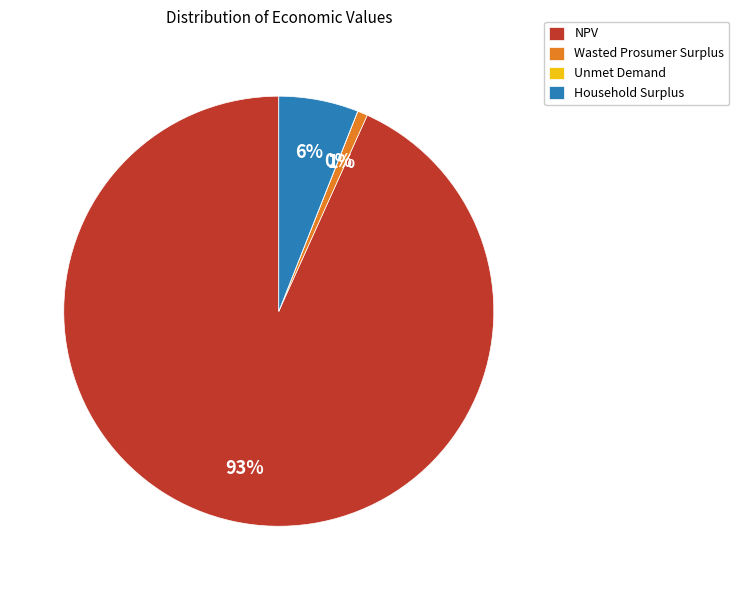

Between Household Surplus and Wasted Prosumer Surplus, which is larger?

Household Surplus